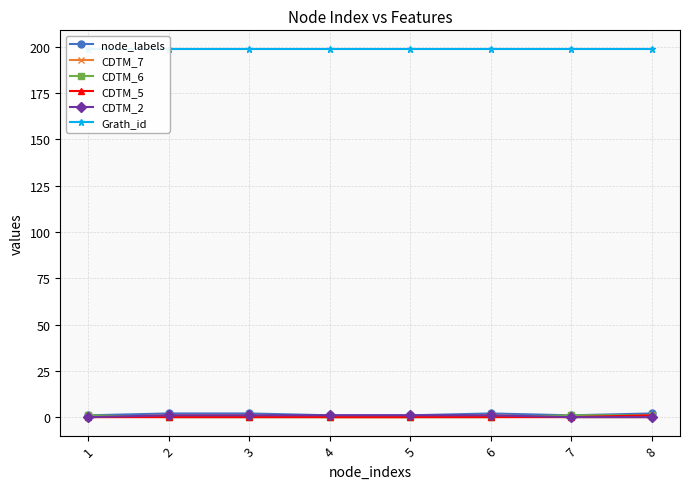

What is the total value across all series at 6?

203